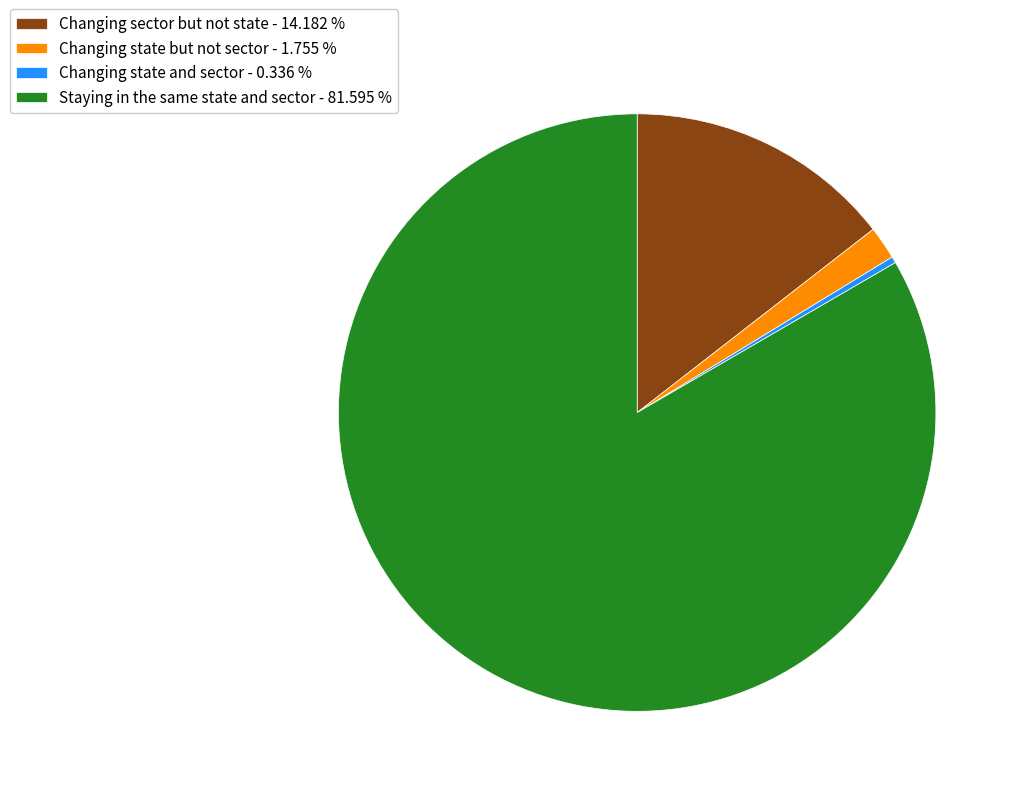

Is it true that Changing state and sector is 0% of the pie?

True